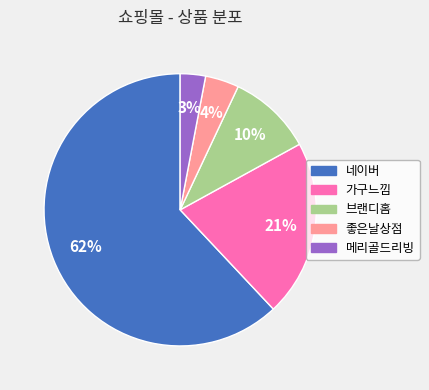

How many slices are in this pie chart?

5